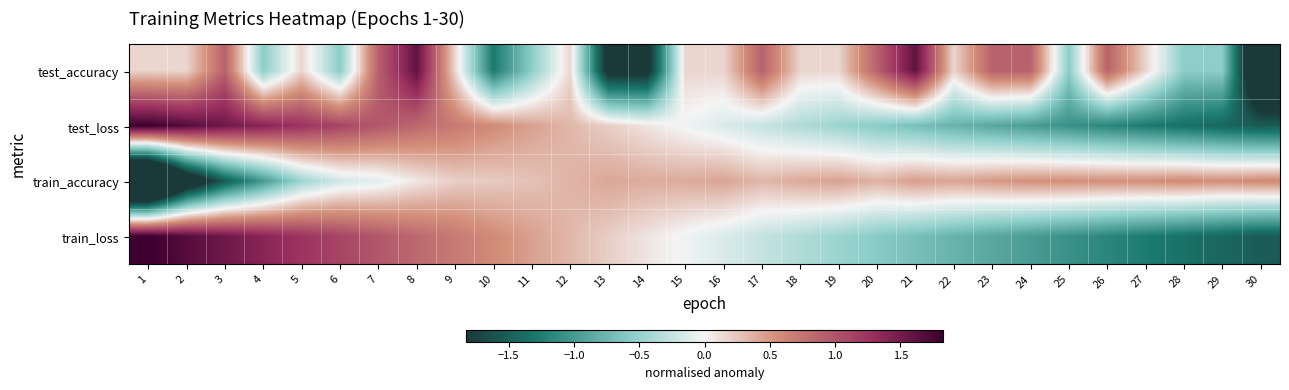

Reading right to left, list all the values displayed in this chart.

test_accuracy: 30=-2.7	29=-0.6	28=-0.6	27=0.2	26=0.9	25=-0.6	24=0.9	23=0.9	22=0.2	21=1.6	20=0.9	19=0.2	18=0.2	17=0.9	16=0.2	15=0.2	14=-2.0	13=-2.0	12=0.2	11=-0.6	10=-1.3	9=0.2	8=1.6	7=0.9	6=-0.6	5=0.2	4=-0.6	3=0.9	2=0.2	1=0.2
test_loss: 30=-1.5	29=-1.4	28=-1.4	27=-1.3	26=-1.2	25=-1.1	24=-1.0	23=-0.9	22=-0.8	21=-0.7	20=-0.6	19=-0.5	18=-0.4	17=-0.3	16=-0.1	15=-0.0	14=0.1	13=0.2	12=0.3	11=0.5	10=0.6	9=0.7	8=0.8	7=1.0	6=1.1	5=1.2	4=1.4	3=1.5	2=1.7	1=1.8
train_accuracy: 30=0.6	29=0.6	28=0.6	27=0.6	26=0.6	25=0.6	24=0.5	23=0.5	22=0.4	21=0.5	20=0.4	19=0.4	18=0.4	17=0.3	16=0.4	15=0.4	14=0.4	13=0.4	12=0.3	11=0.3	10=0.2	9=0.2	8=0.1	7=-0.1	6=-0.2	5=-0.5	4=-1.0	3=-1.5	2=-2.4	1=-4.0
train_loss: 30=-1.5	29=-1.4	28=-1.4	27=-1.3	26=-1.2	25=-1.1	24=-1.0	23=-0.9	22=-0.8	21=-0.7	20=-0.6	19=-0.5	18=-0.4	17=-0.3	16=-0.1	15=-0.0	14=0.1	13=0.2	12=0.3	11=0.5	10=0.6	9=0.7	8=0.8	7=1.0	6=1.1	5=1.2	4=1.4	3=1.5	2=1.7	1=1.8